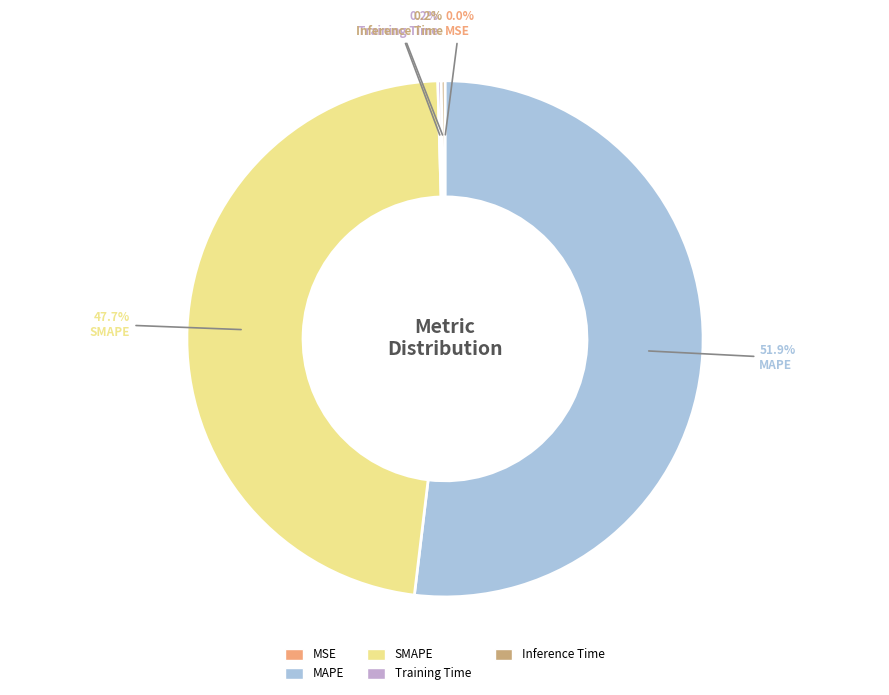

What portion of the pie excludes MAPE?

48.1%